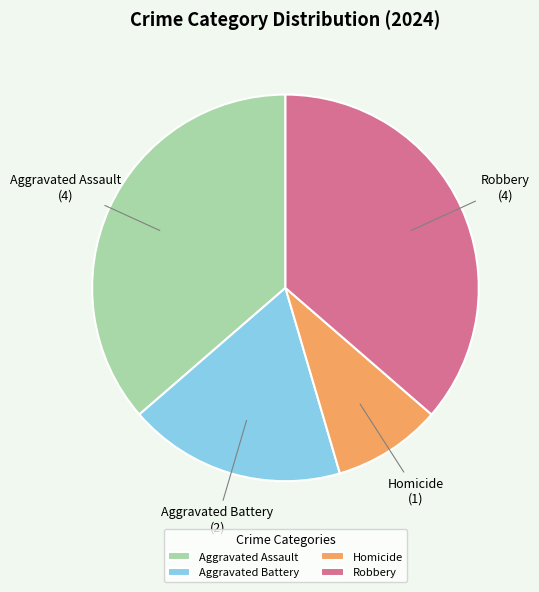

The Aggravated Assault slice represents 36% of the pie. True or false?

True